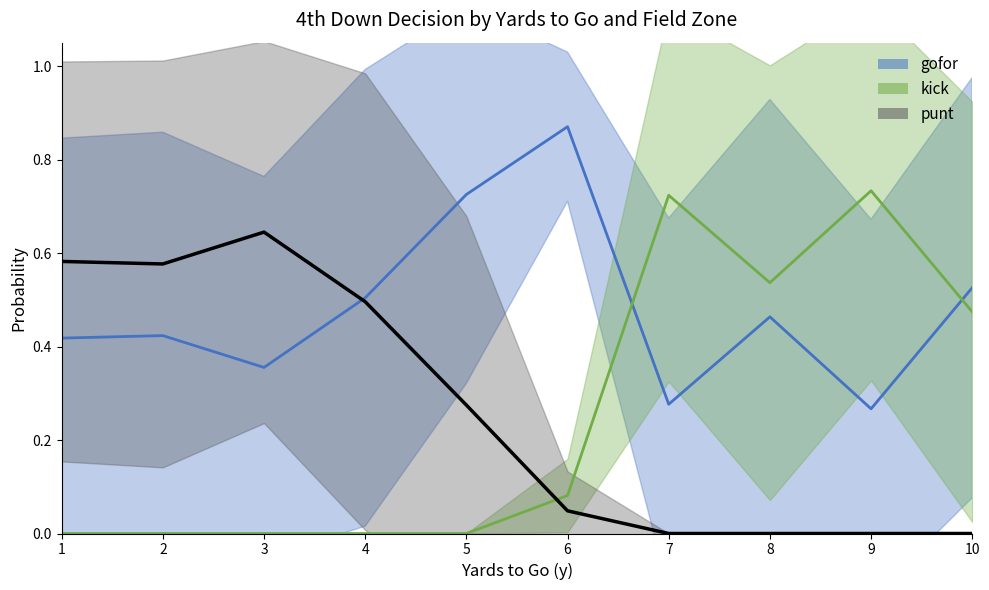

How many lines are shown in the chart?

3